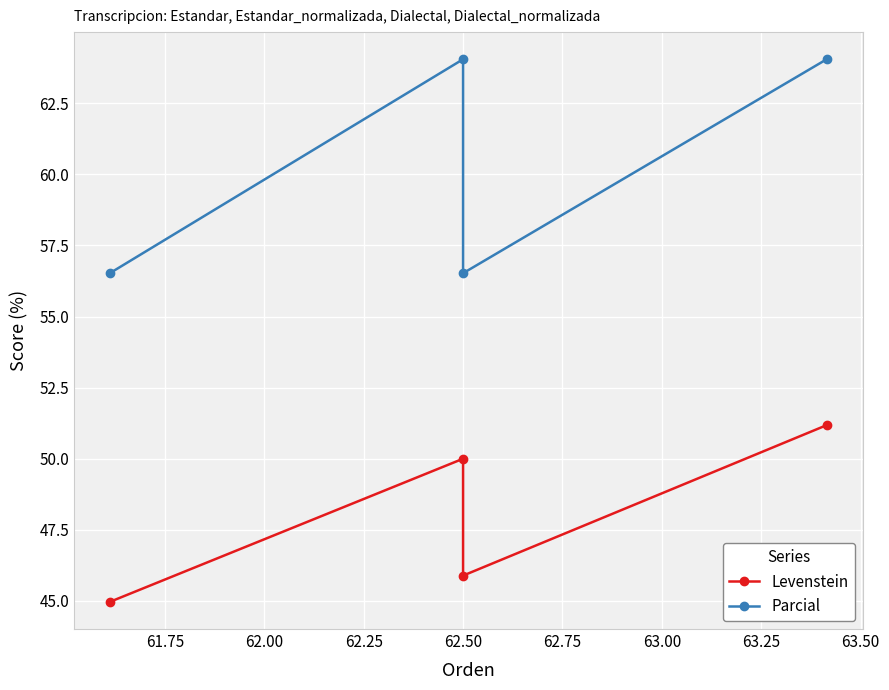

What is the difference between the second highest and minimum values in the Levenstein series?

5.0